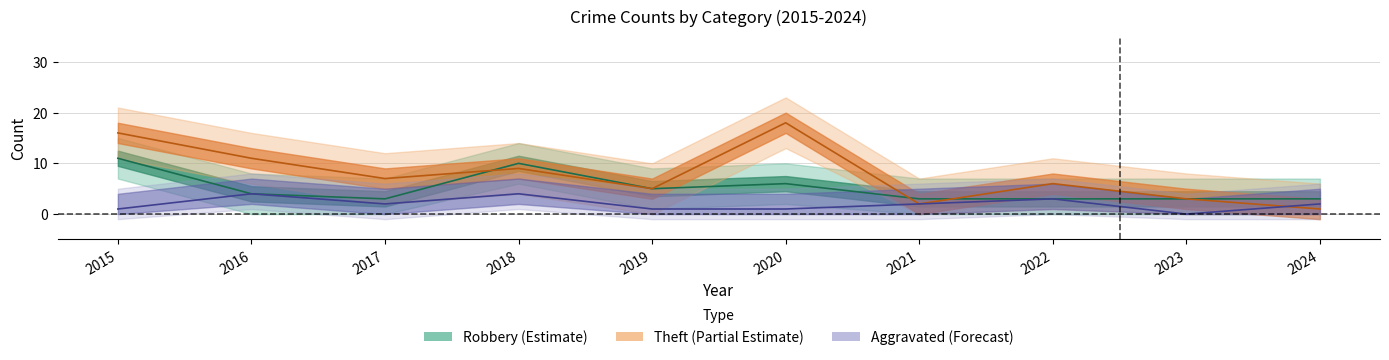

What is the difference between the maximum and minimum values in the Robbery series?

8